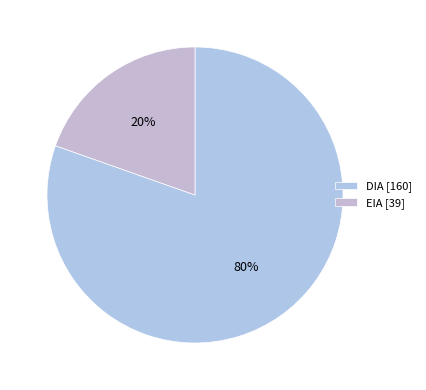

What is the ratio of the value at DIA to the value at EIA?

4.1